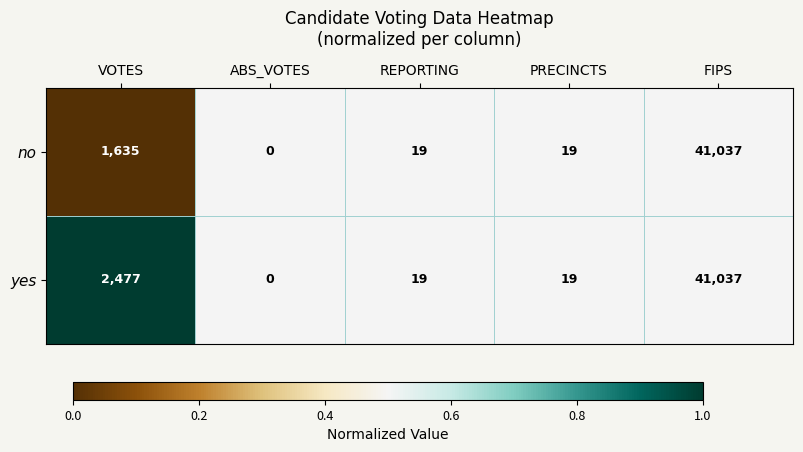

Reading left to right, list all the values displayed in this chart.

no: VOTES=1635	ABS_VOTES=0	REPORTING=19	PRECINCTS=19	FIPS=41037
yes: VOTES=2477	ABS_VOTES=0	REPORTING=19	PRECINCTS=19	FIPS=41037